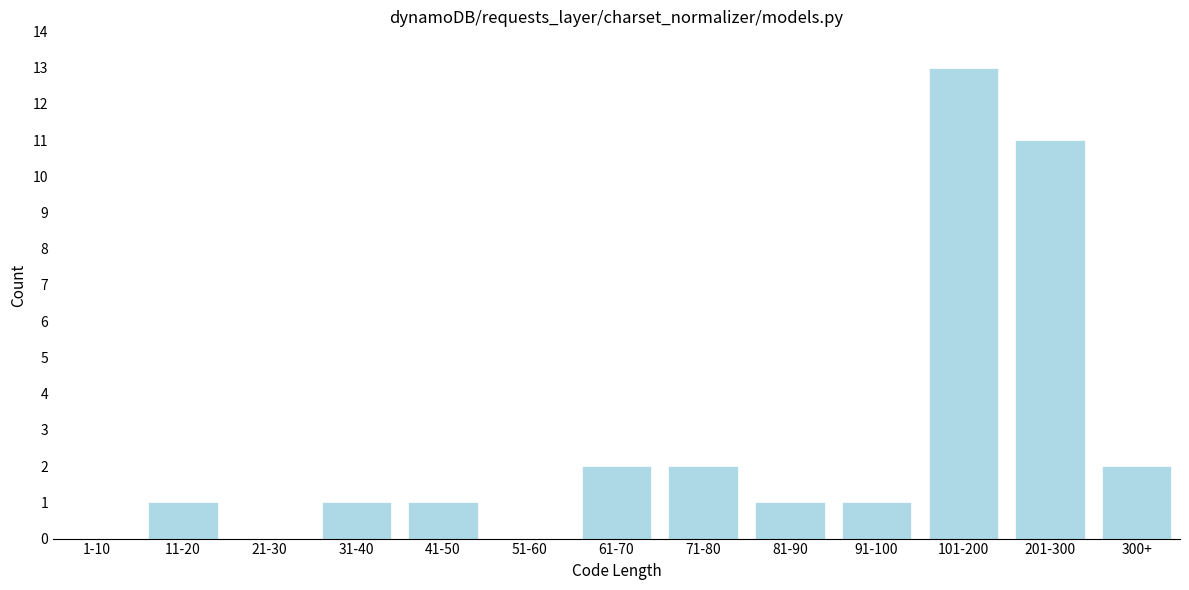

Reading right to left, extract all data points from this chart.

300+=2	201-300=11	101-200=13	91-100=1	81-90=1	71-80=2	61-70=2	51-60=0	41-50=1	31-40=1	21-30=0	11-20=1	1-10=0